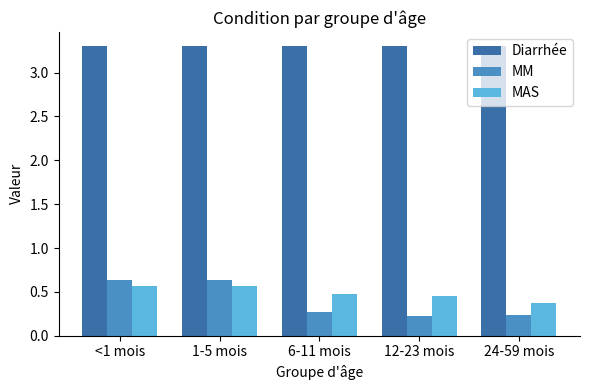

What is the spread (max minus min) of values at 1-5 mois?

2.7